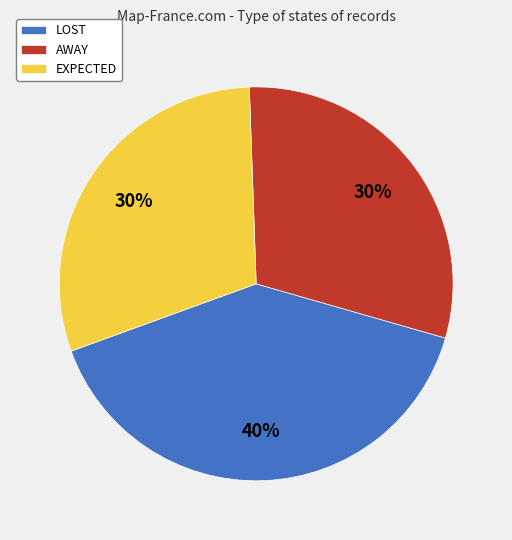

Is LOST the majority of the pie?

No